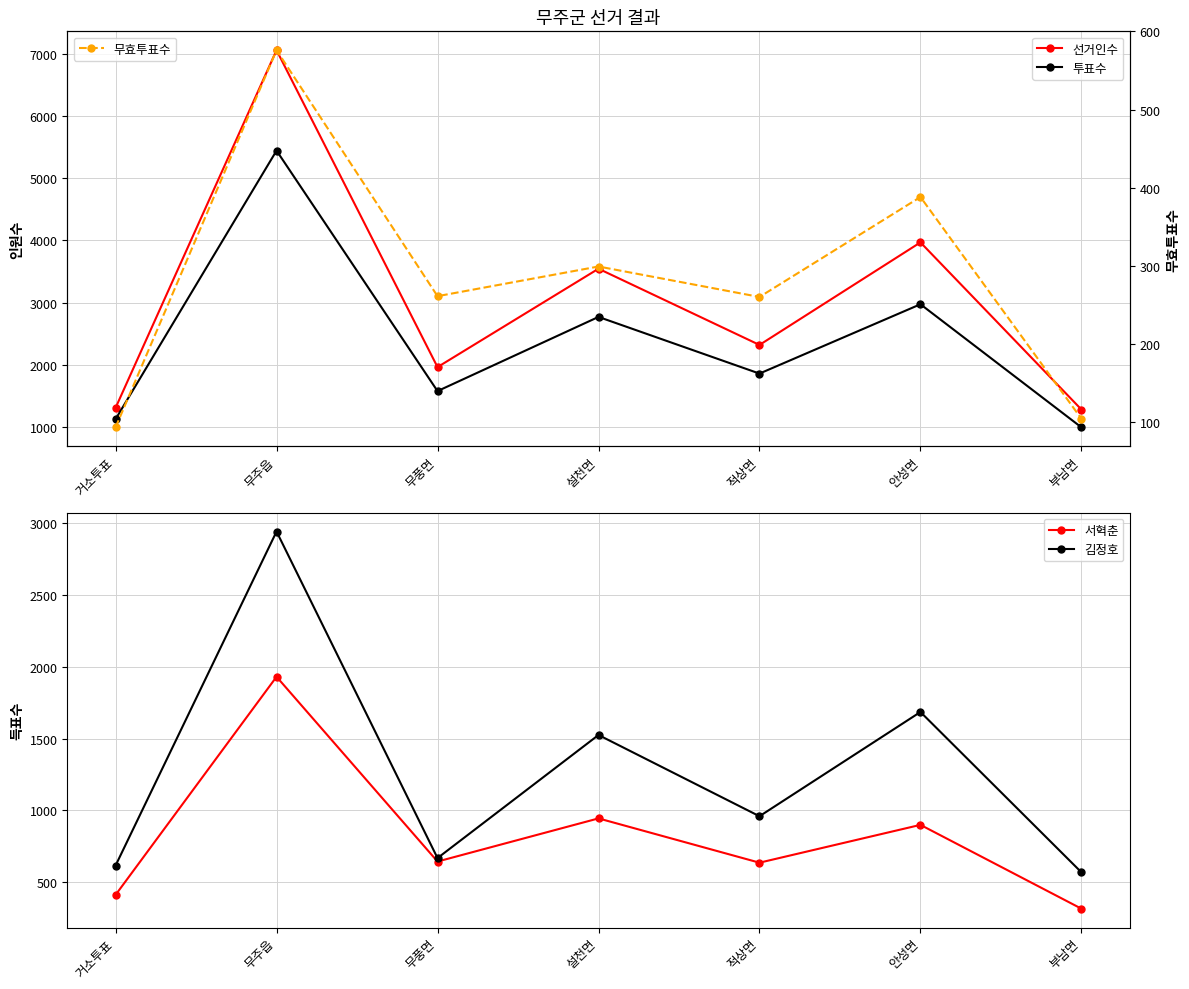

Is this an area chart (filled region under the line)?

No